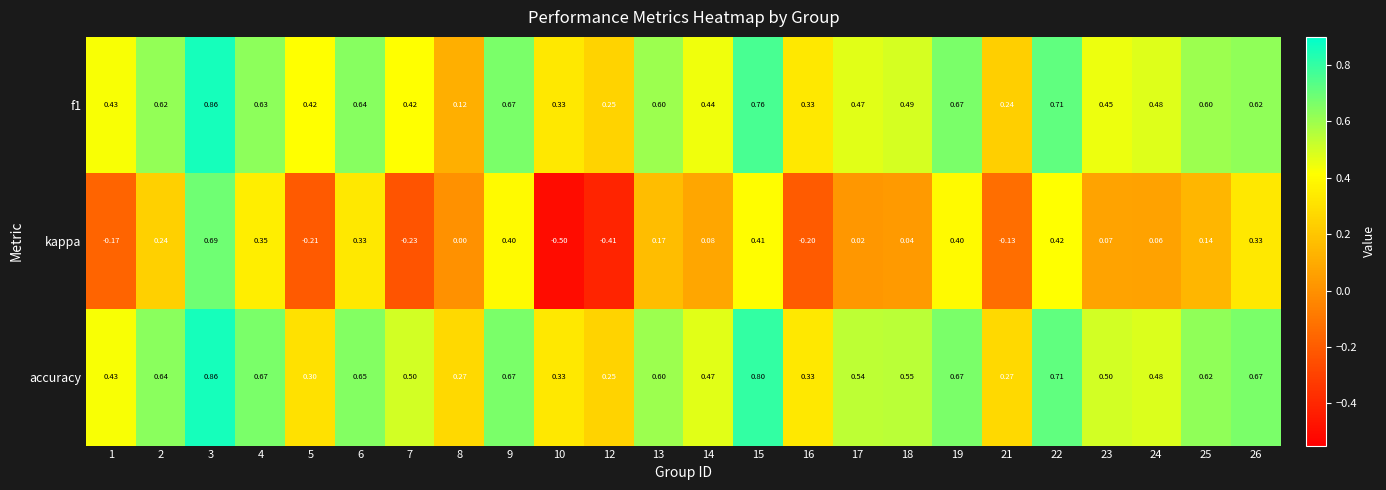

Is the value of accuracy at 3 greater than the value of kappa at 6?

Yes